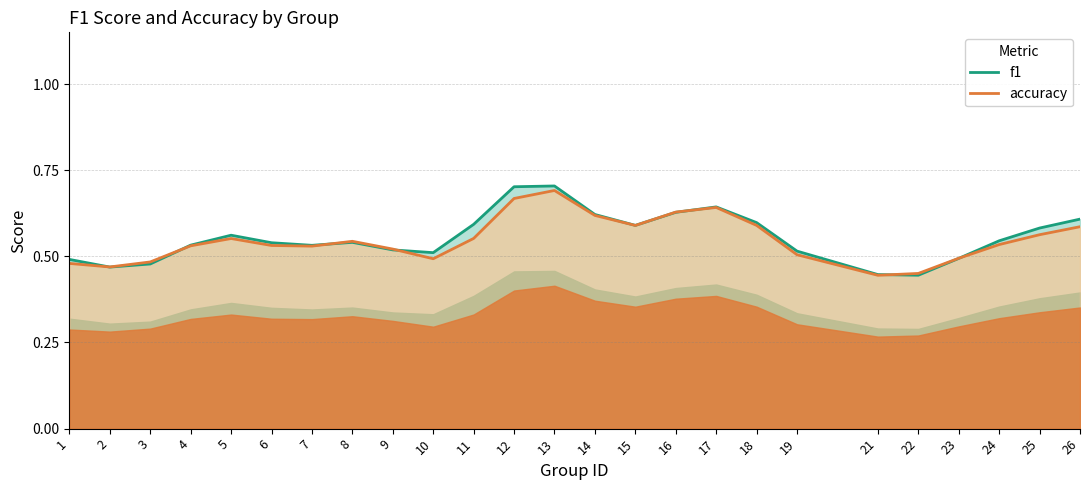

What is the difference between the maximum and minimum values in the f1 series?

0.3